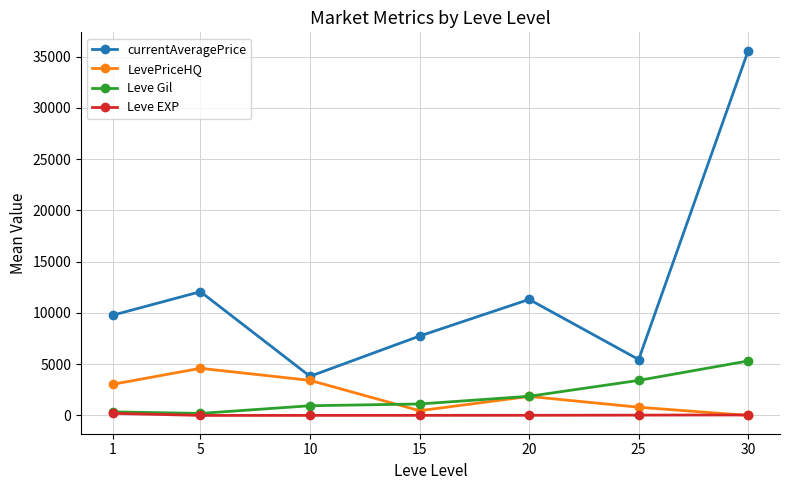

What is the difference between the second highest and minimum values in the LevePriceHQ series?

3425.0